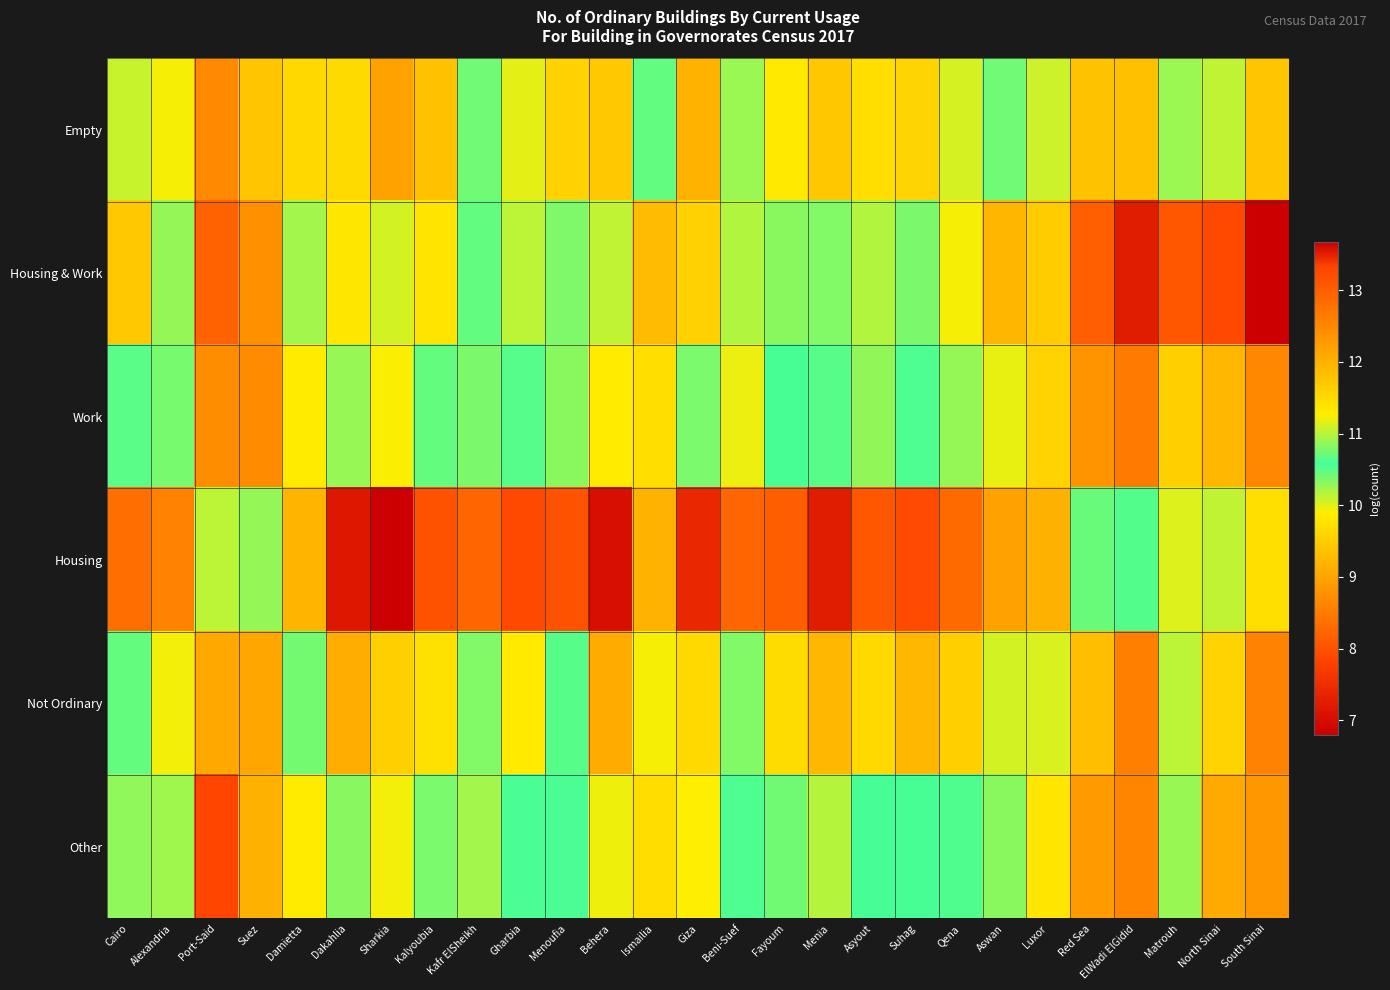

At how many categories does at least one series exceed 12?

17